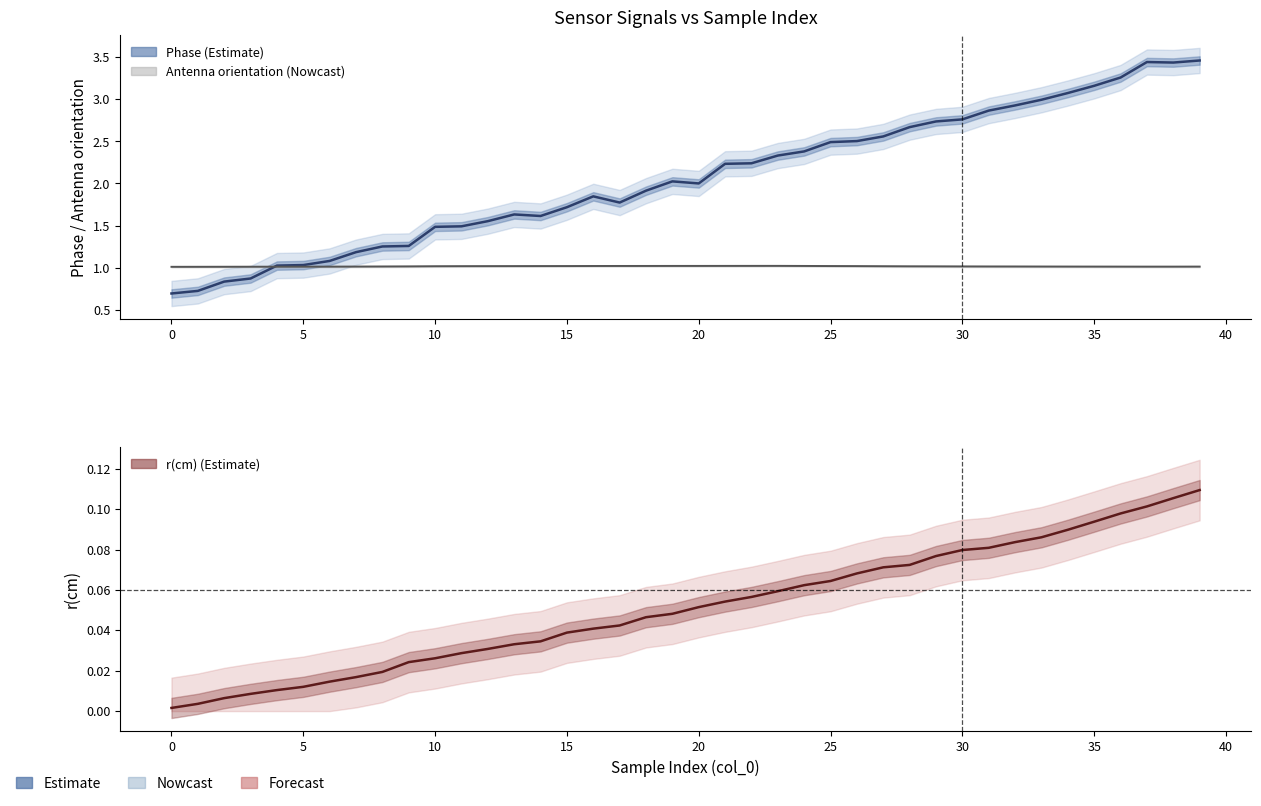

Is this an area chart (filled region under the line)?

No